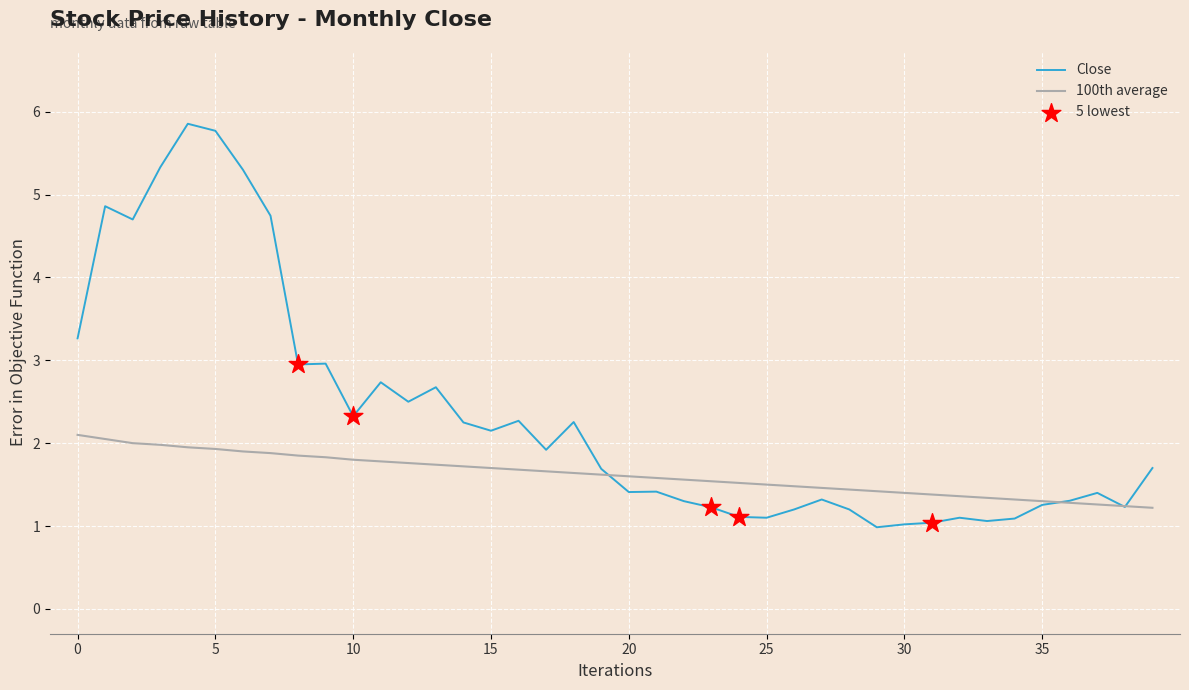

Which series has the largest total across all categories?

Close